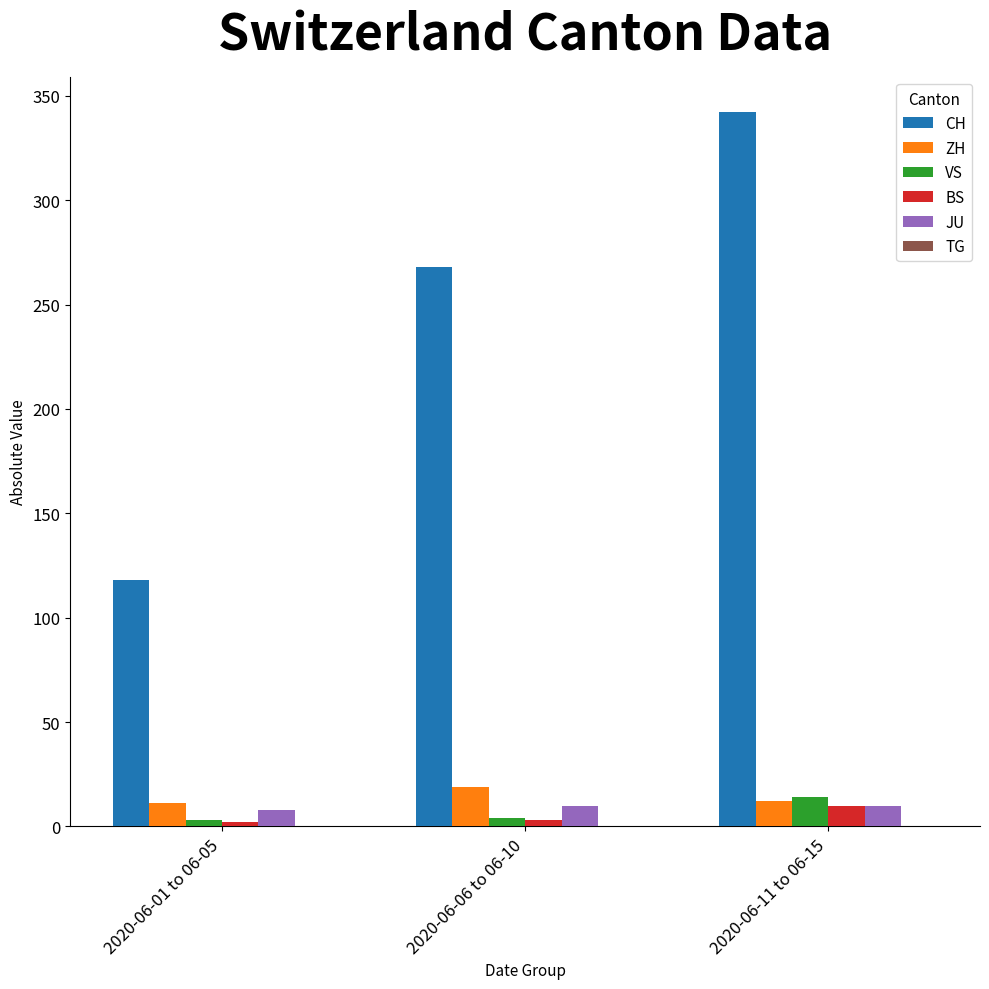

Which series has the largest total across all categories?

CH